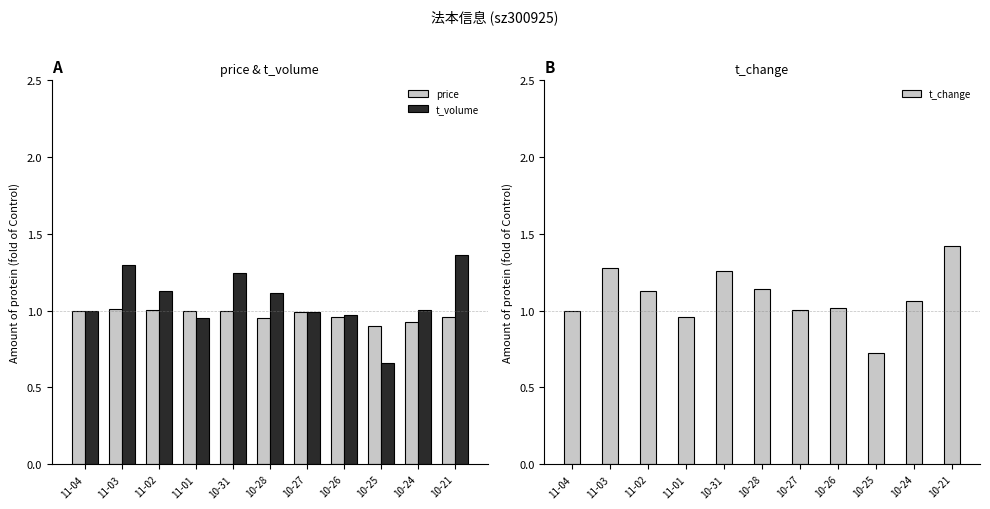

What is the sum of all t_change values?

12.0